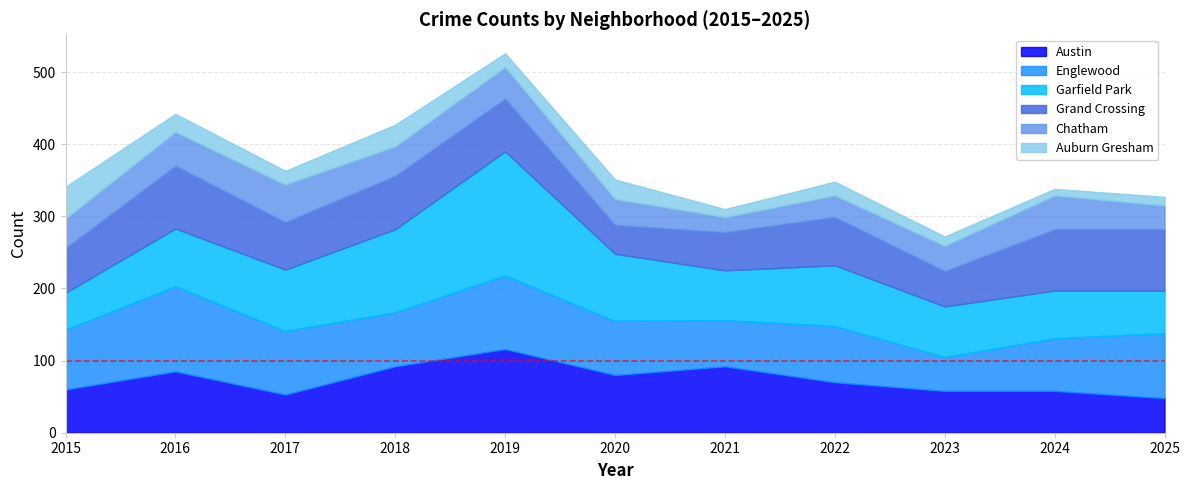

Which series changed the most between 2016 and 2023?

Englewood